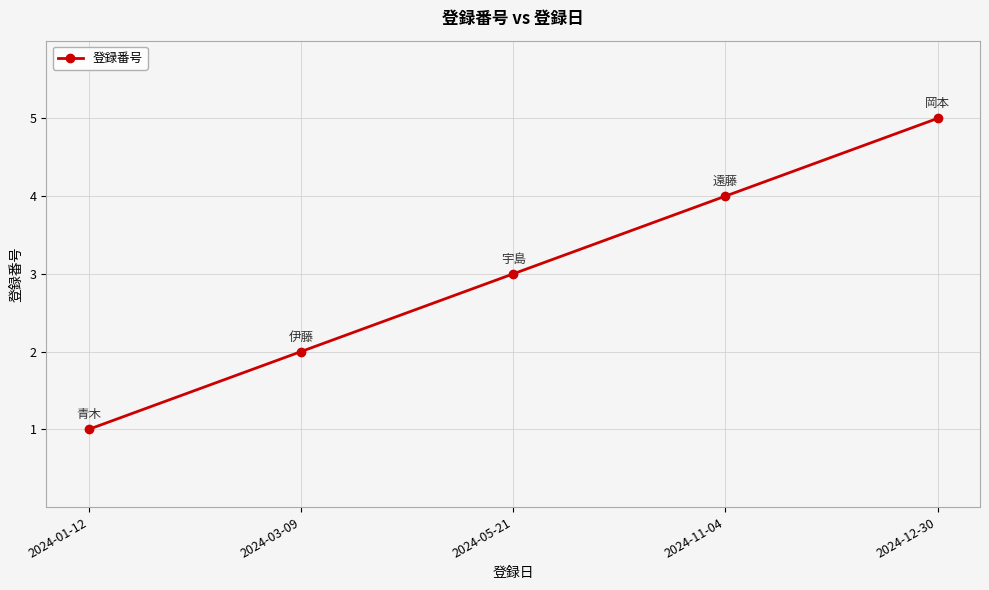

How many categories are shown in the chart?

5